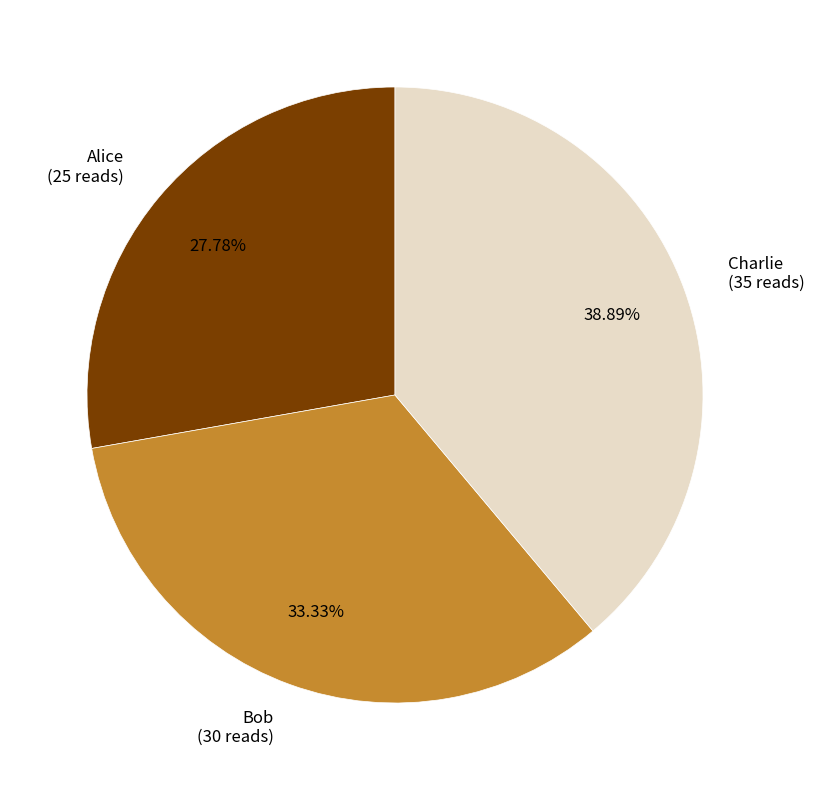

The Charlie slice represents 39% of the pie. True or false?

True